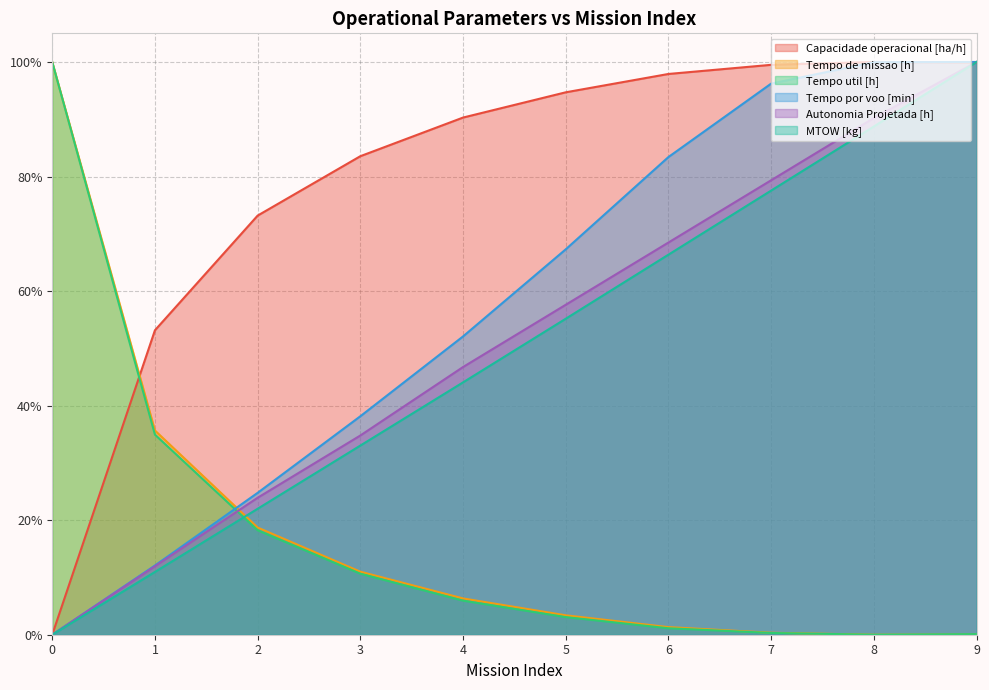

What is the maximum value for Tempo util [h]?

100.0